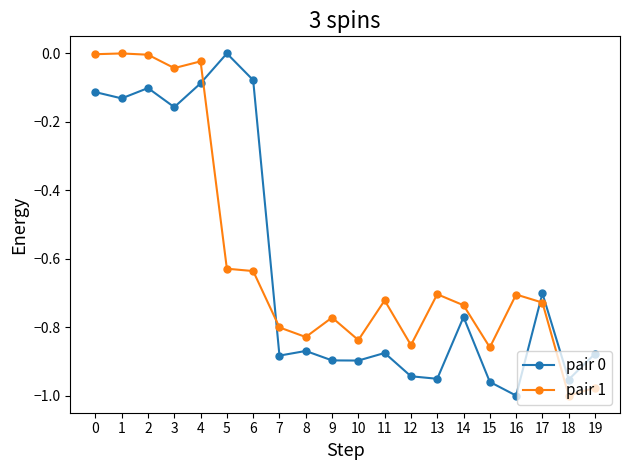

Which series has the largest total across all categories?

pair 1